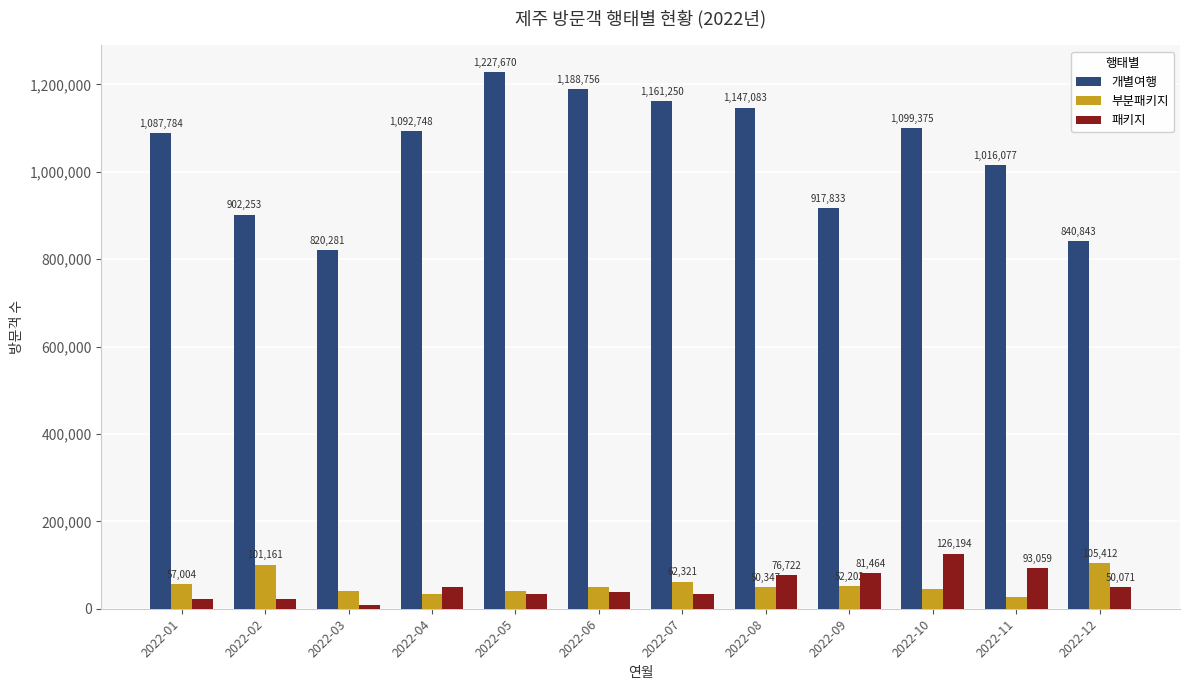

Which series has the largest range (max minus min)?

개별여행